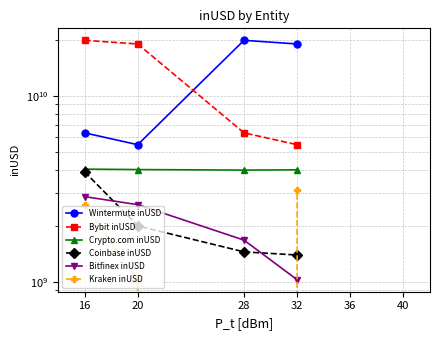

How many lines are shown in the chart?

6